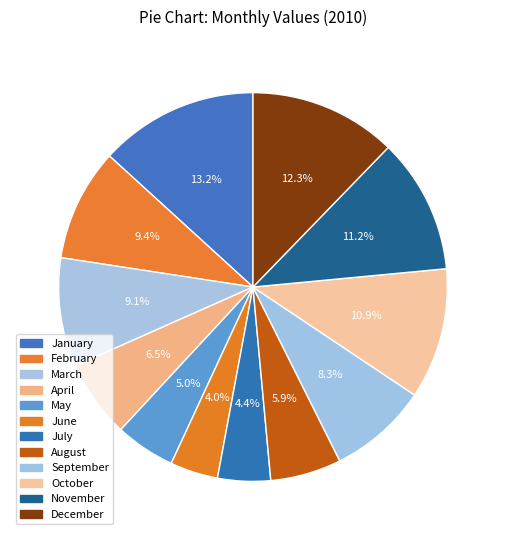

How many segments does this pie chart have?

12